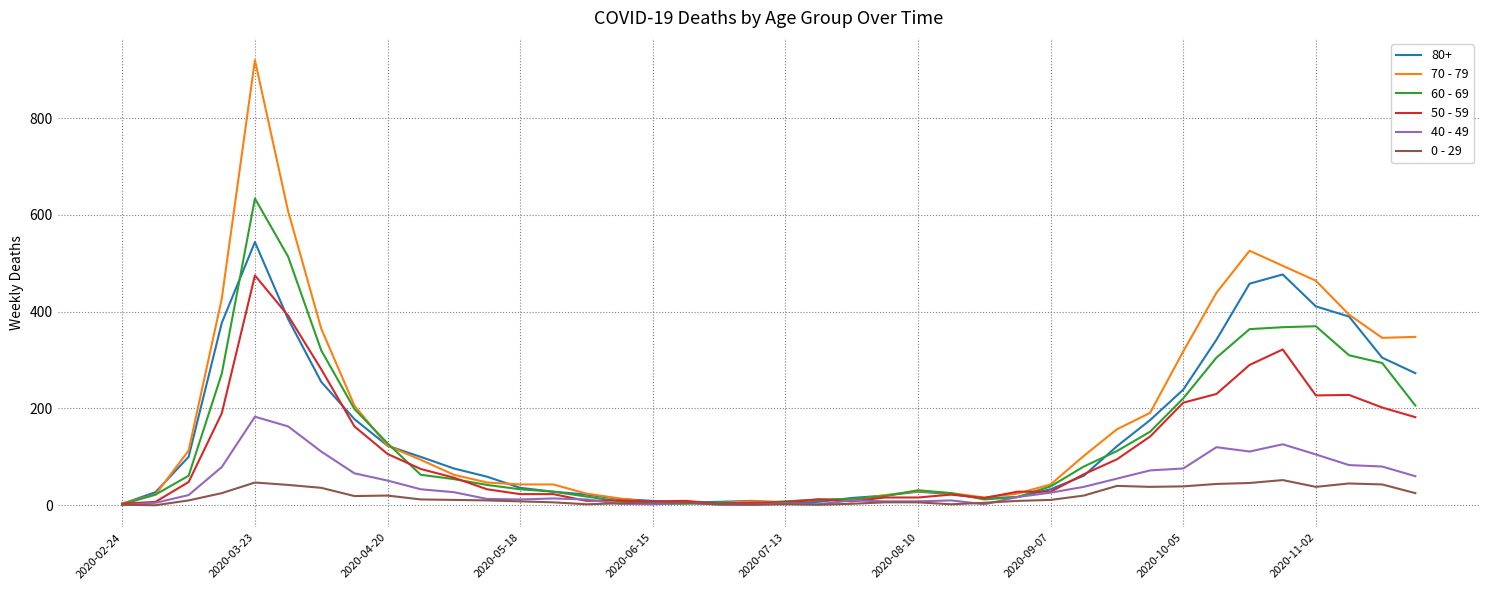

What is the difference between the maximum and second lowest values in the 70 - 79 series?

915